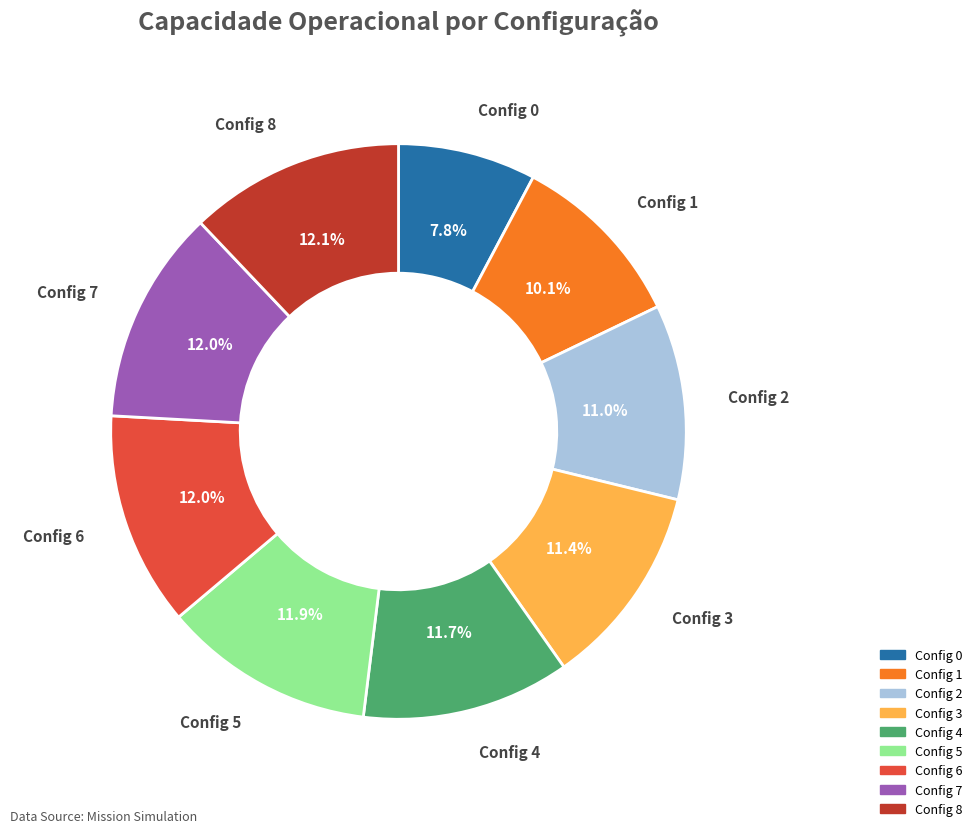

Does any single category account for the majority?

No